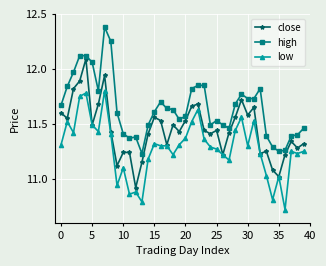

True or false: close has more than 0 points higher than both neighbors.

True